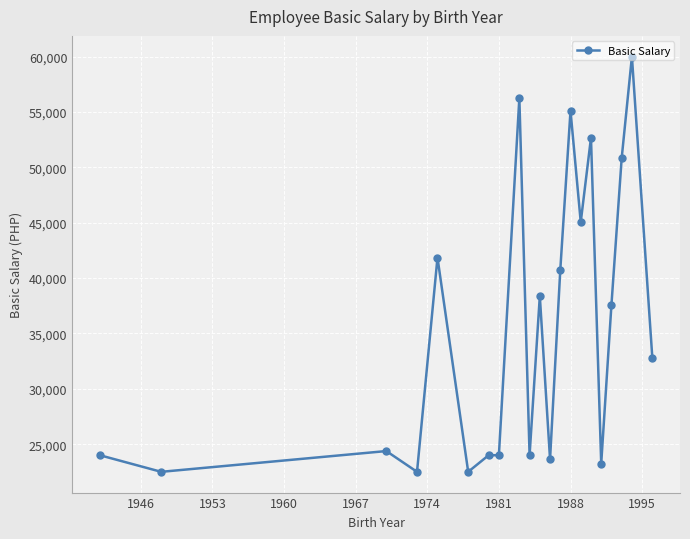

How many data points does each series have?

21